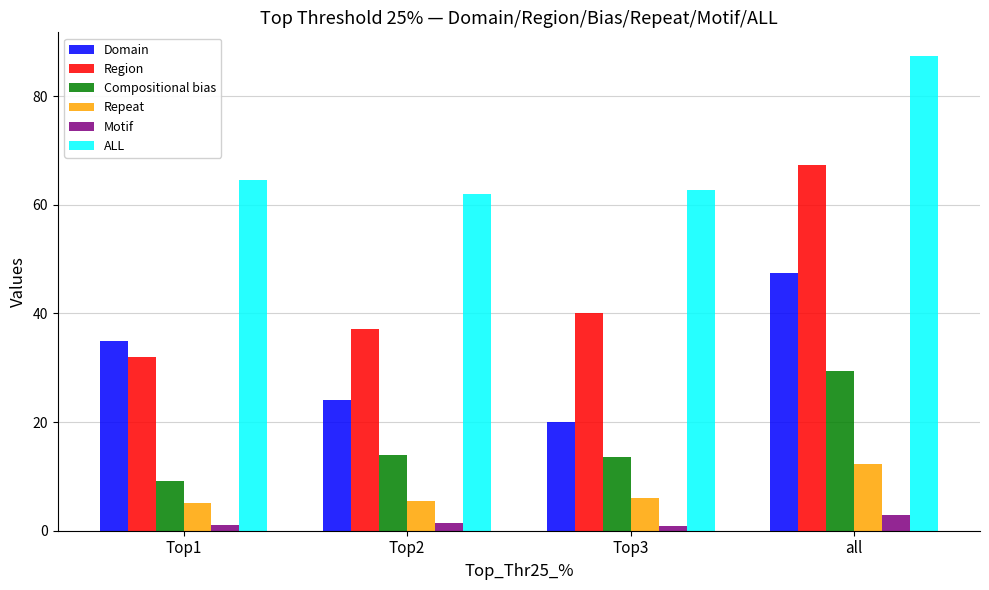

What is the total value across all series at all?

246.8